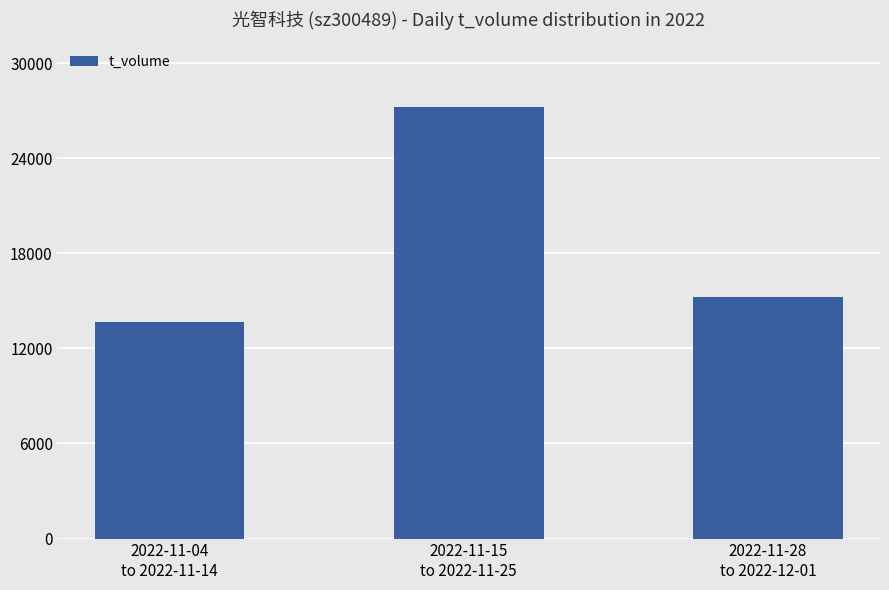

At which category does the chart reach its peak across all series?

2022-11-15
to 2022-11-25